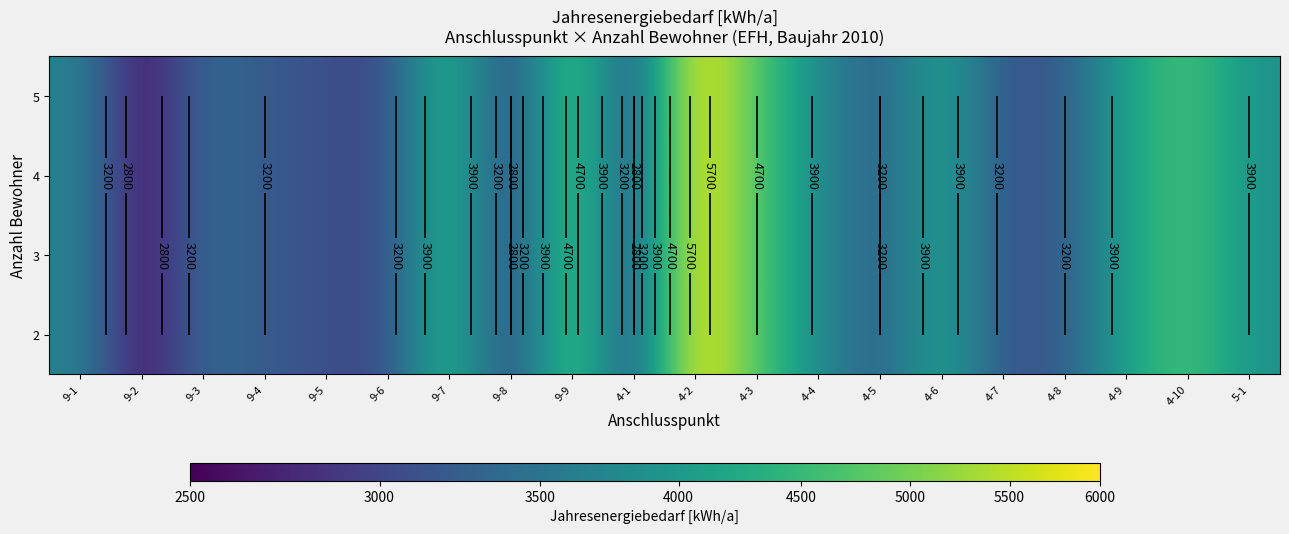

What is the sum of the row_3 values at 9-4 and 9-7?

7700